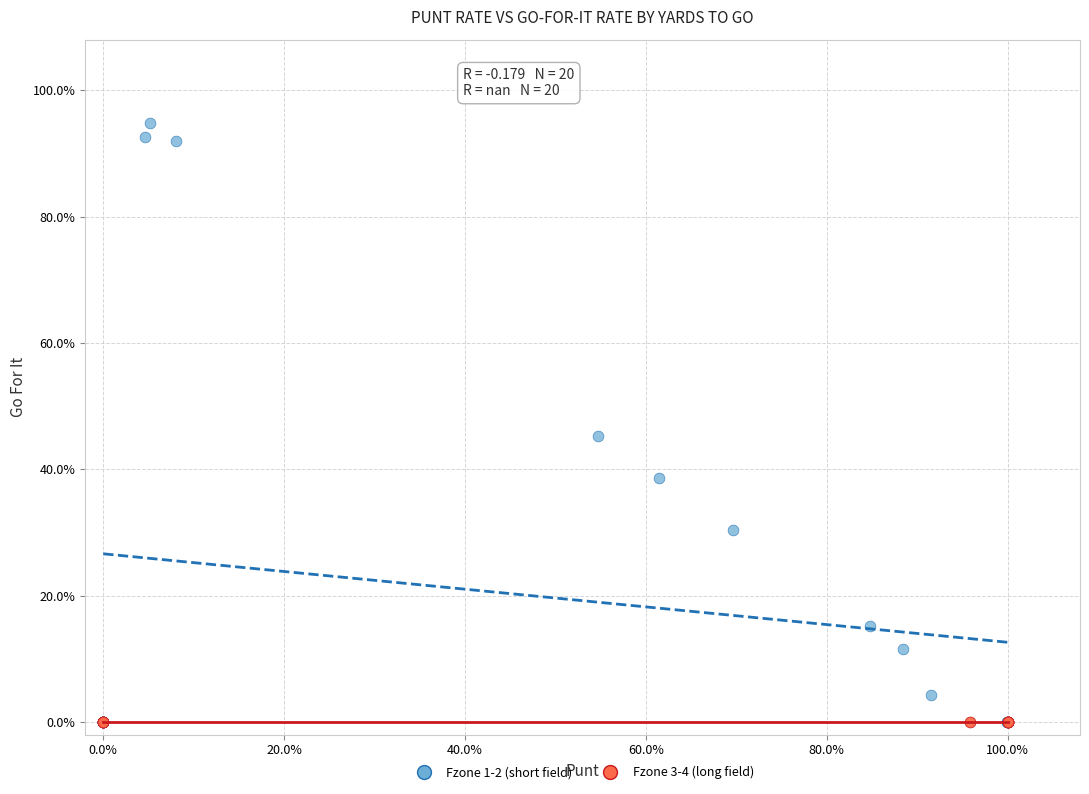

Which series contains the highest Y value?

Fzone 1-2 (short field)